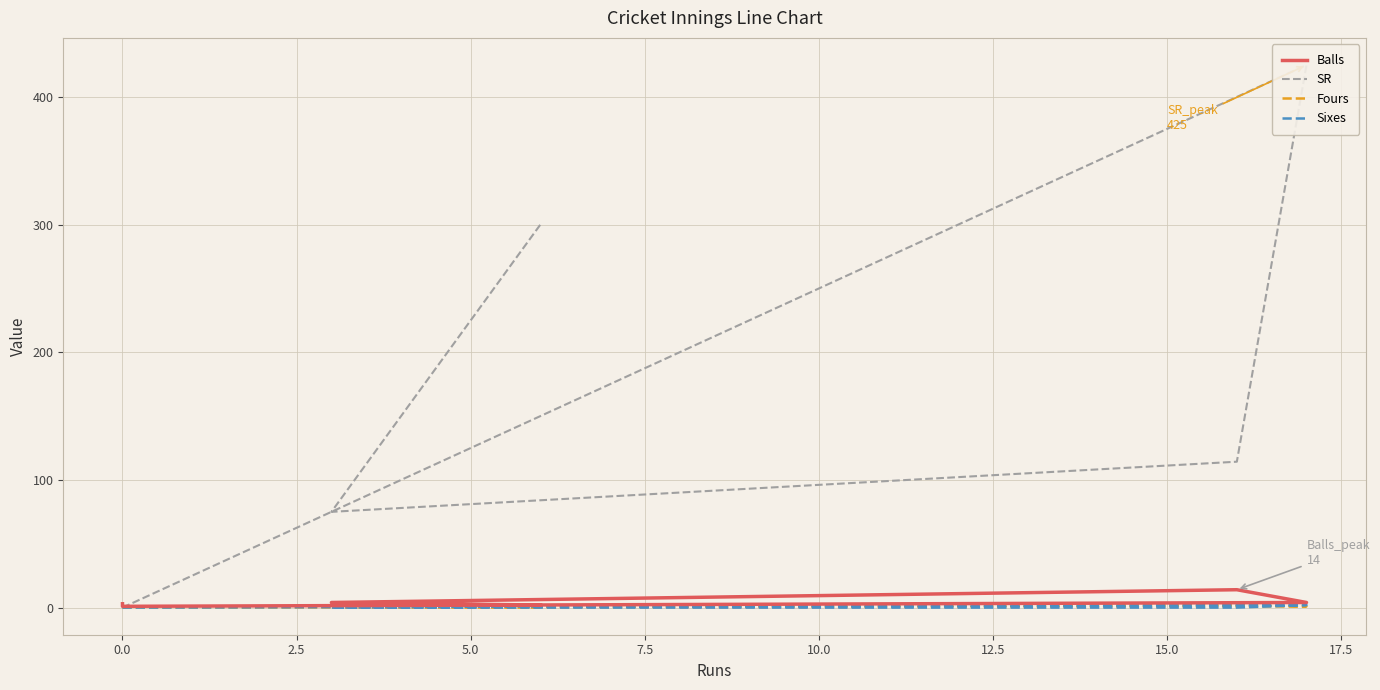

Reading left to right, extract all data points from this chart.

Balls: 3.0	1.0	4.0	14.0	4.0	2.0
SR: 0.0	0.0	425.0	114.3	75.0	300.0
Fours: 0.0	0.0	1.0	2.0	0.0	0.0
Sixes: 0.0	0.0	2.0	0.0	0.0	1.0